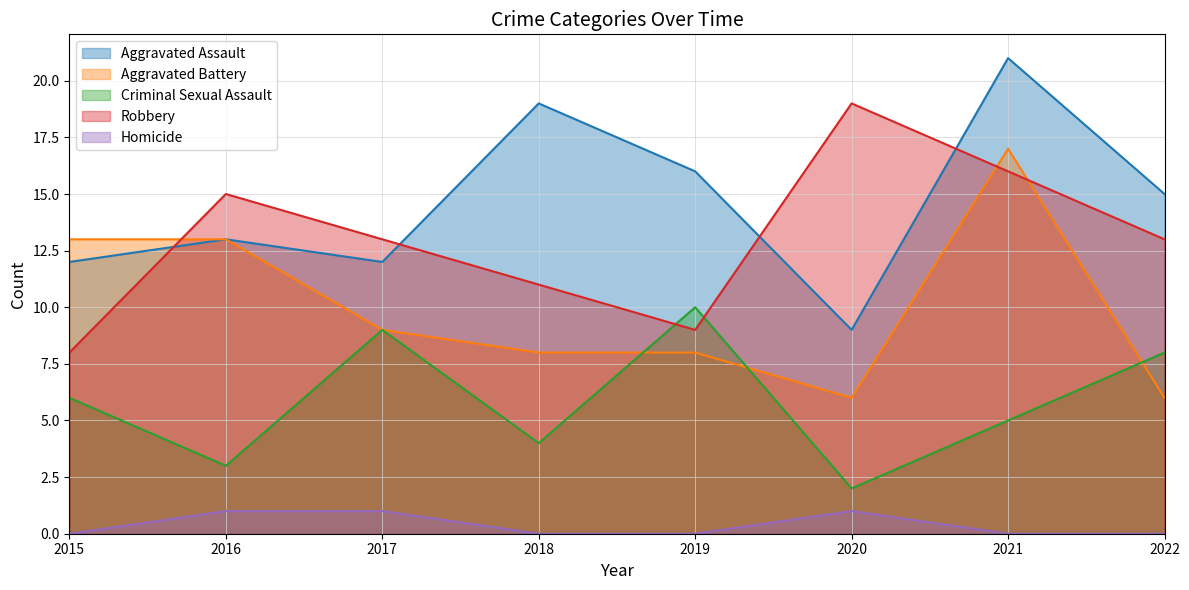

Where is Robbery nearest to the value 13?

2017